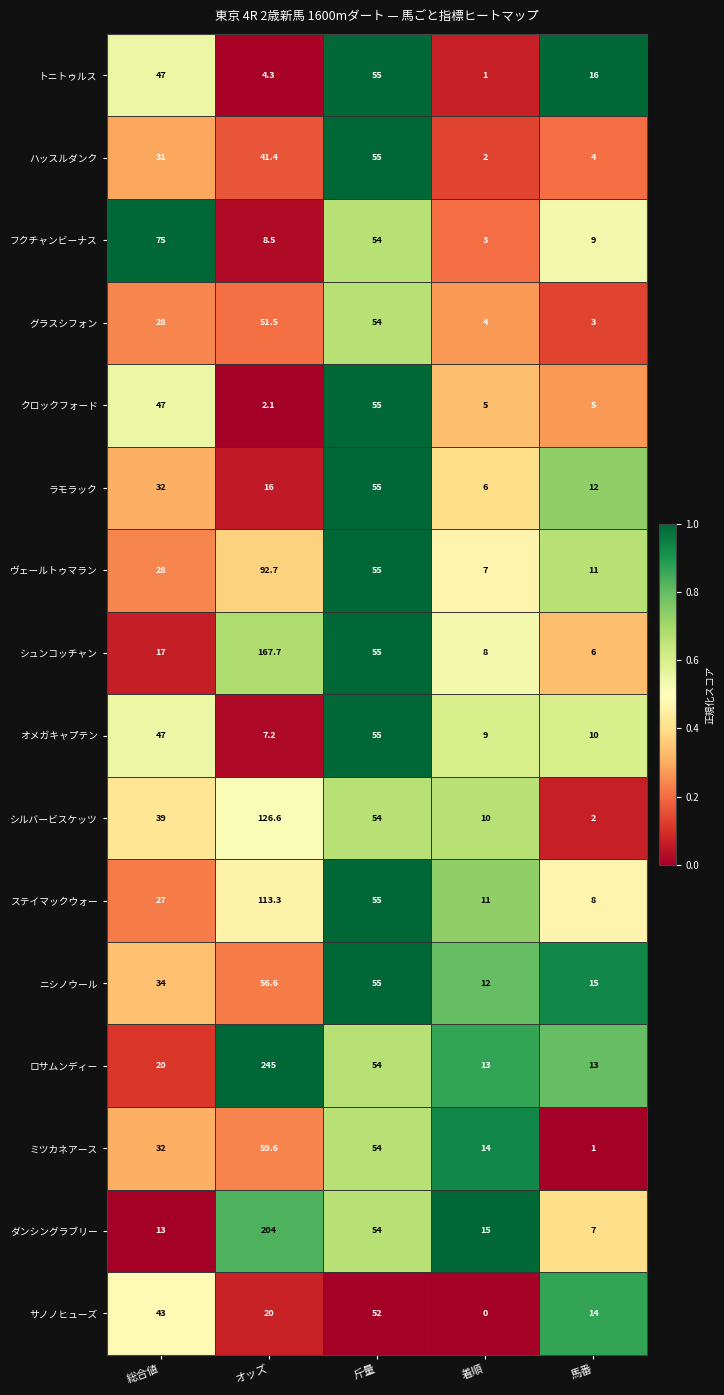

What is the spread (max minus min) of values at 総合値?

62.0